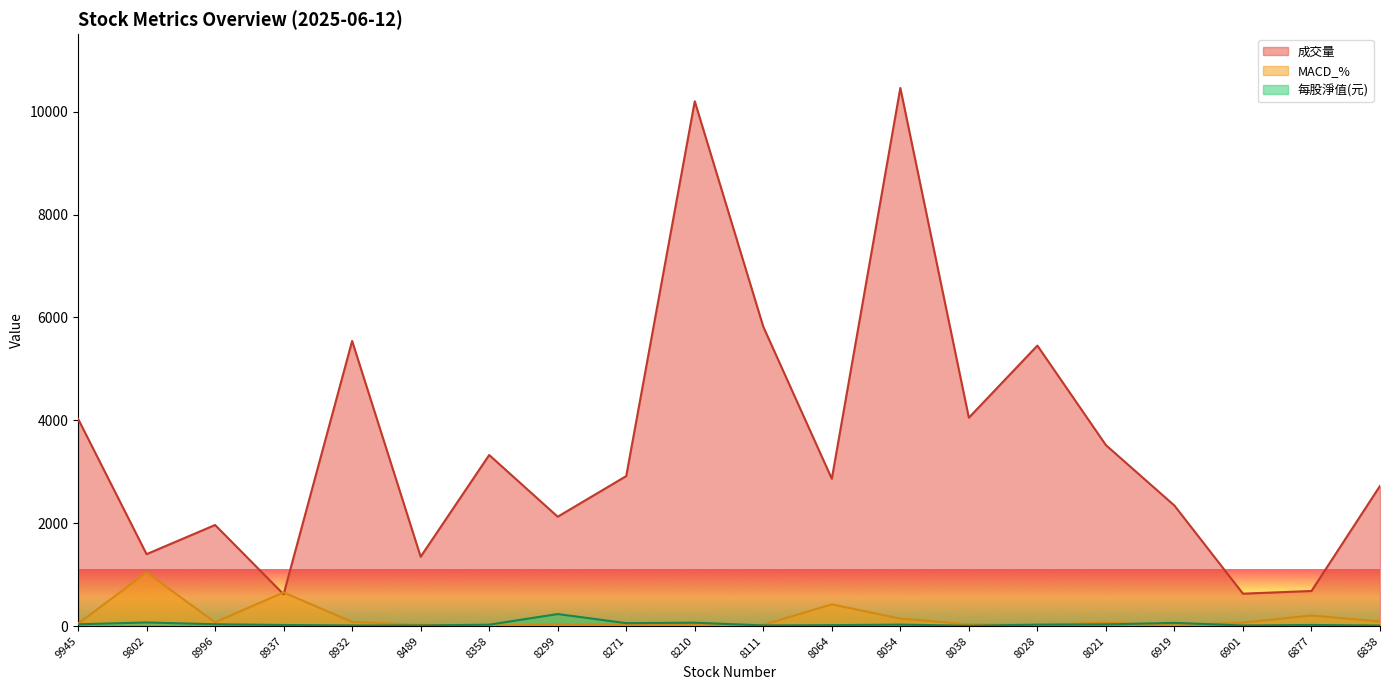

True or false: 成交量 and 每股淨值(元) intersect in this chart.

False